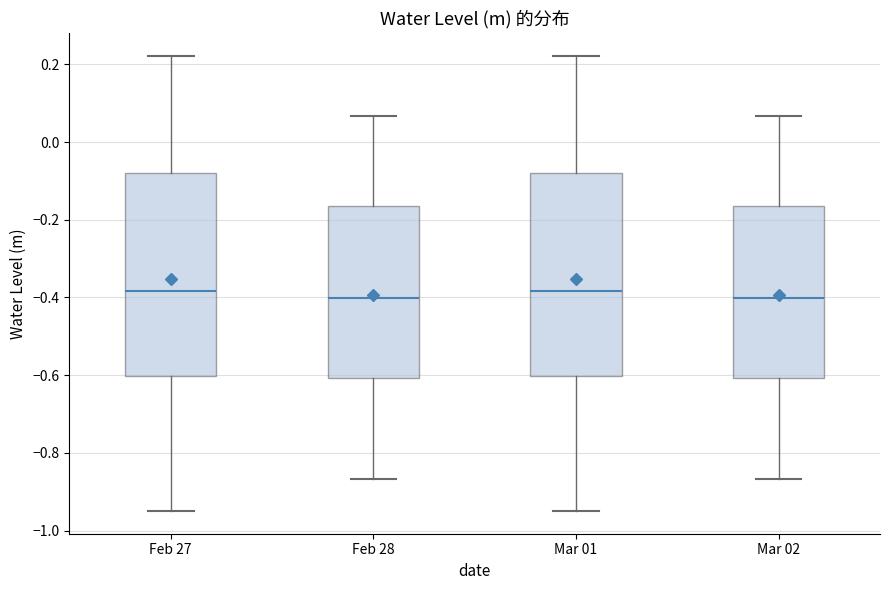

Reading left to right, transcribe this box plot: for each box, give where its median line is, the range the box spans, and where its two whiskers end, as read against the y-axis. The values are not printed on the chart, so give them approximately, as read against the axis.

Feb 27: median -0.38, box -0.60 to -0.08, whiskers -0.94 to 0.22
Feb 28: median -0.40, box -0.60 to -0.16, whiskers -0.86 to 0.06
Mar 01: median -0.38, box -0.60 to -0.08, whiskers -0.94 to 0.22
Mar 02: median -0.40, box -0.60 to -0.16, whiskers -0.86 to 0.06